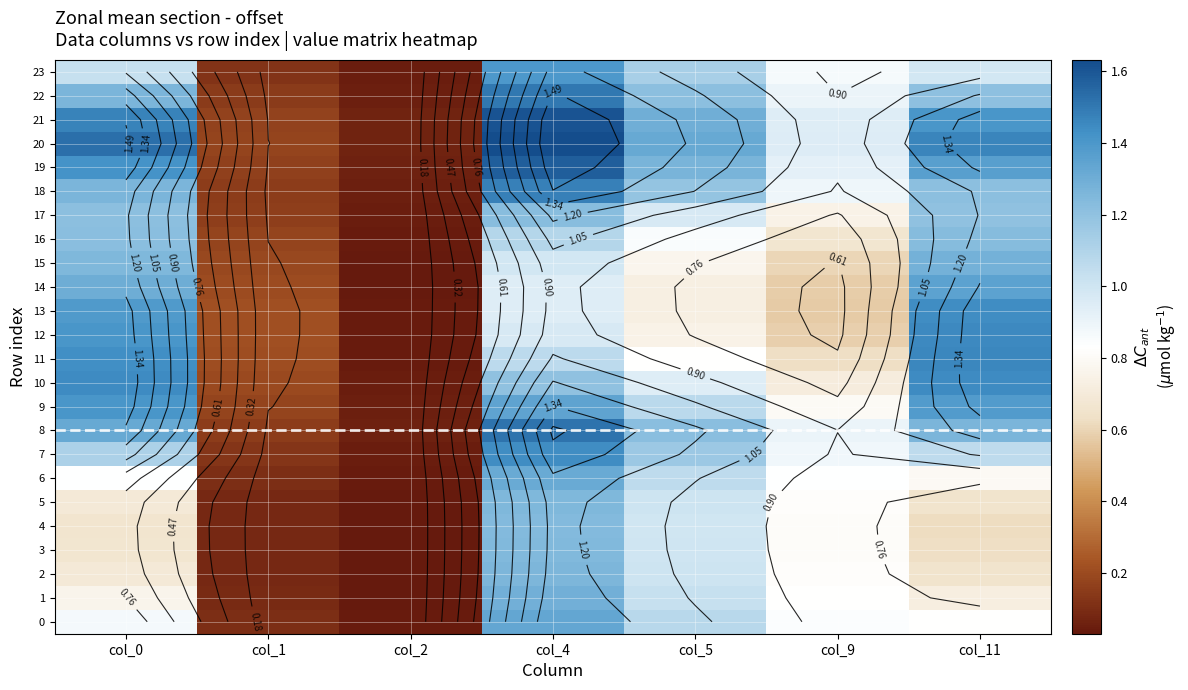

What is the sum of all 10 values?

6.0